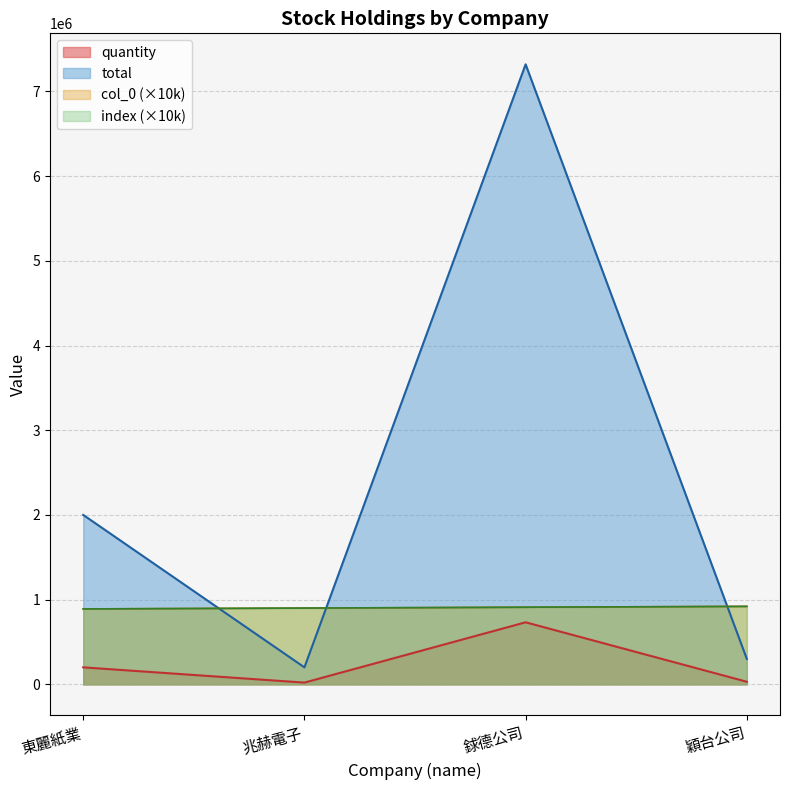

How many values in the quantity series exceed 200000?

1